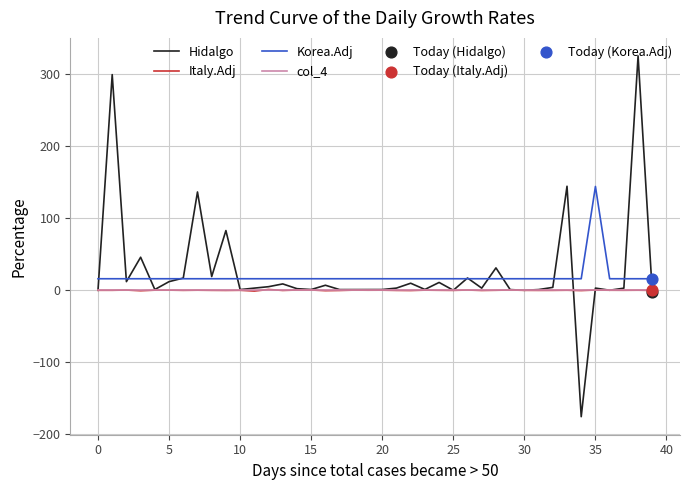

What is the lowest value of the Korea.Adj series?

16.0